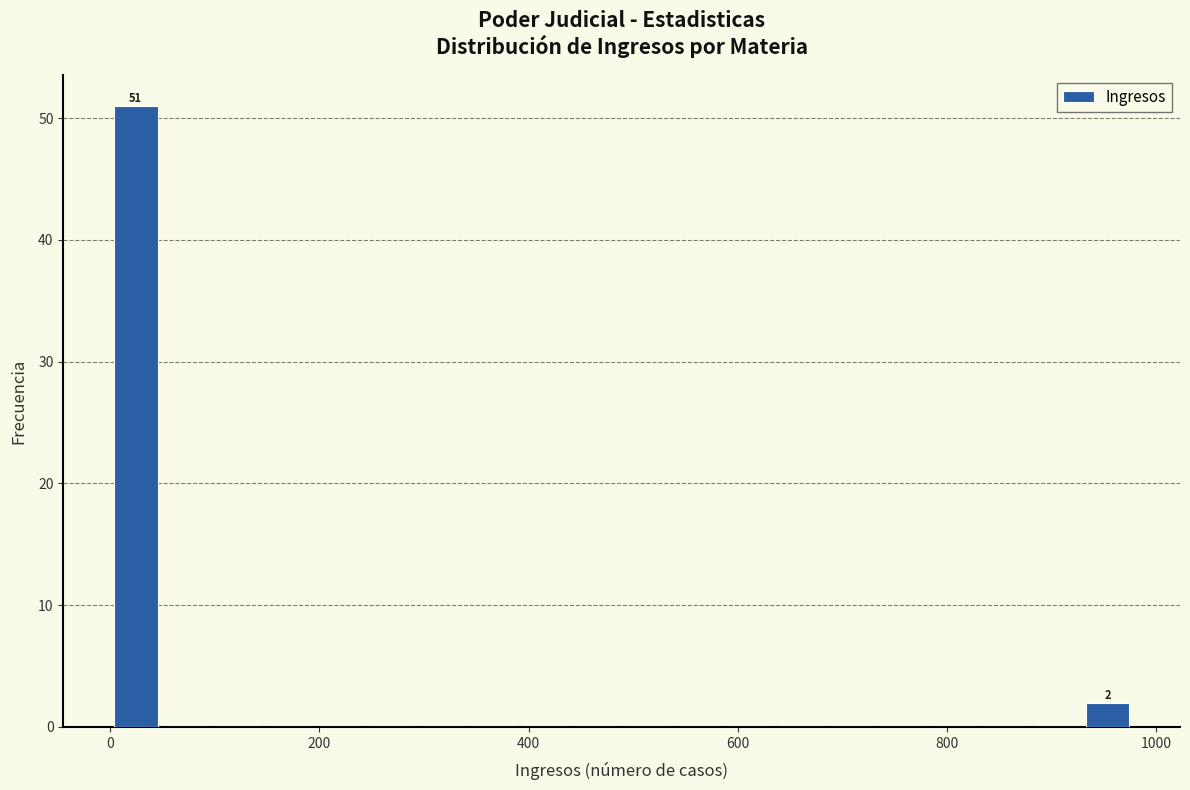

Read against the x-axis, roughly where is the centre of the tallest bar?

20